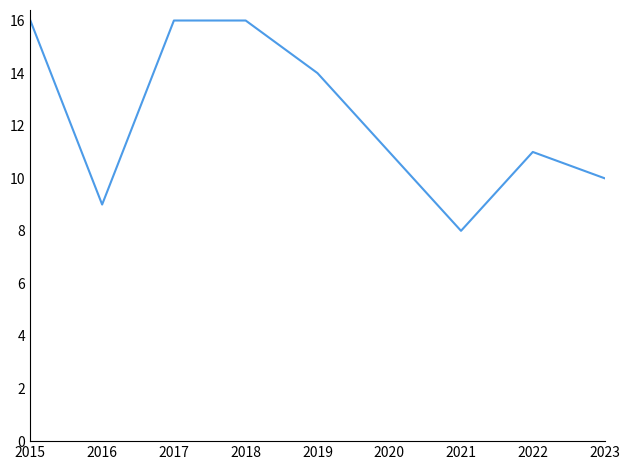

The chart shows a value of 8 at 2021. True or false?

True